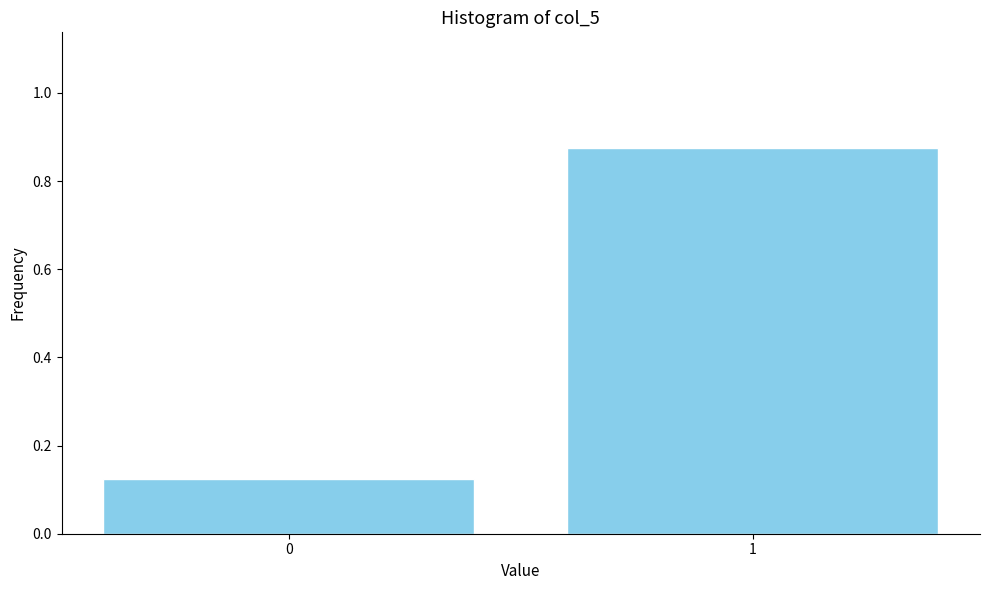

What is the average value?

0.5